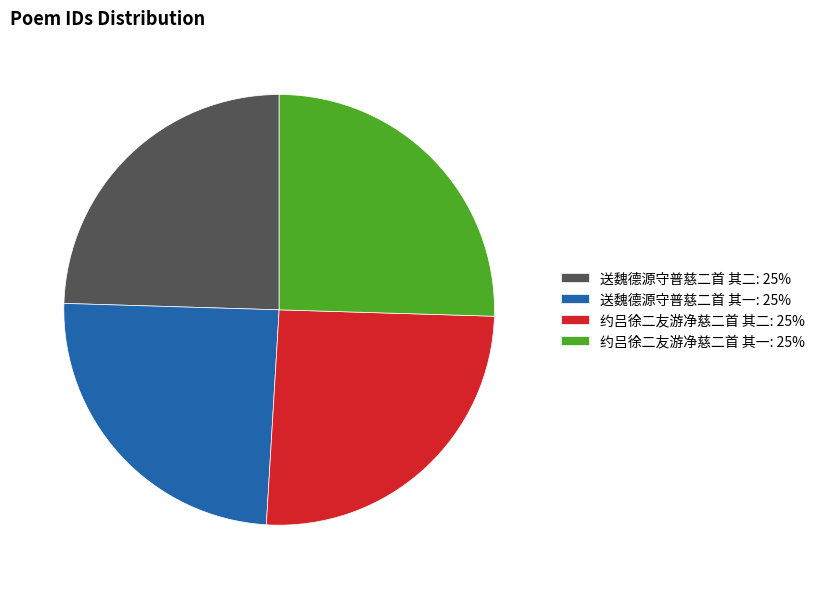

Combined, do 约吕徐二友游净慈二首 其二 and 约吕徐二友游净慈二首 其一 account for over 50%?

Yes